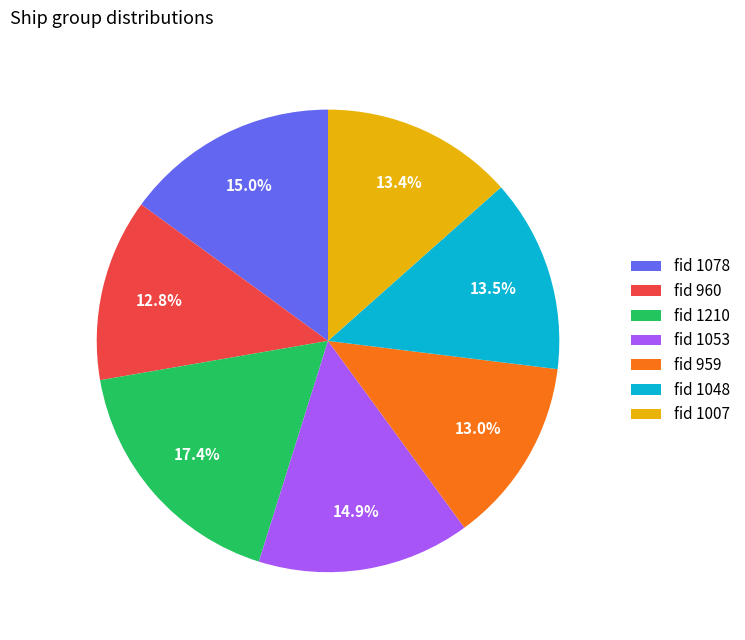

Between fid 1007 and fid 960, which is larger?

fid 1007